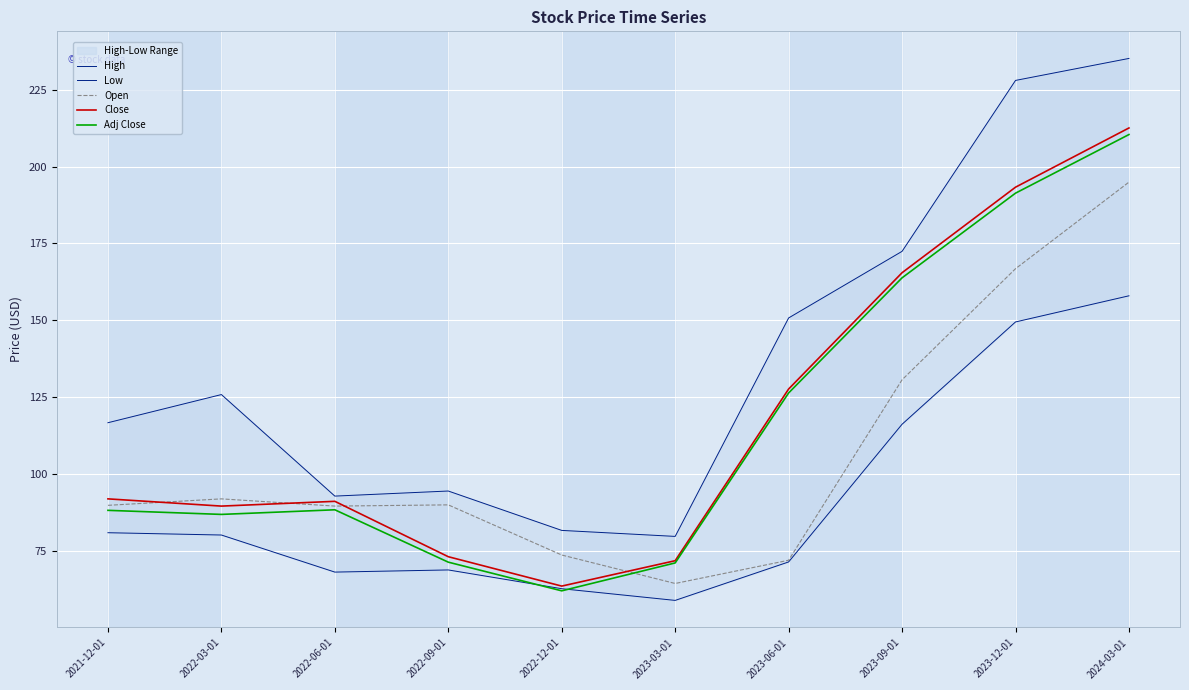

In Low, how many points are higher than both neighbors (excluding endpoints)?

1